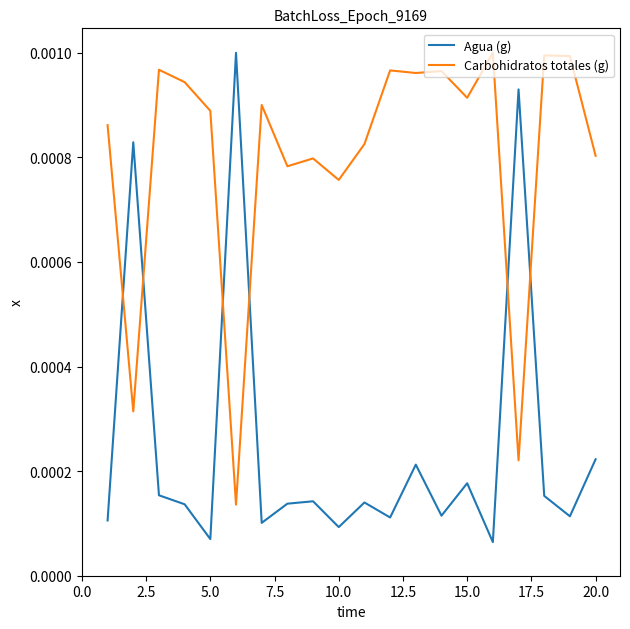

In Carbohidratos totales (g), how many points are higher than both neighbors (excluding endpoints)?

7